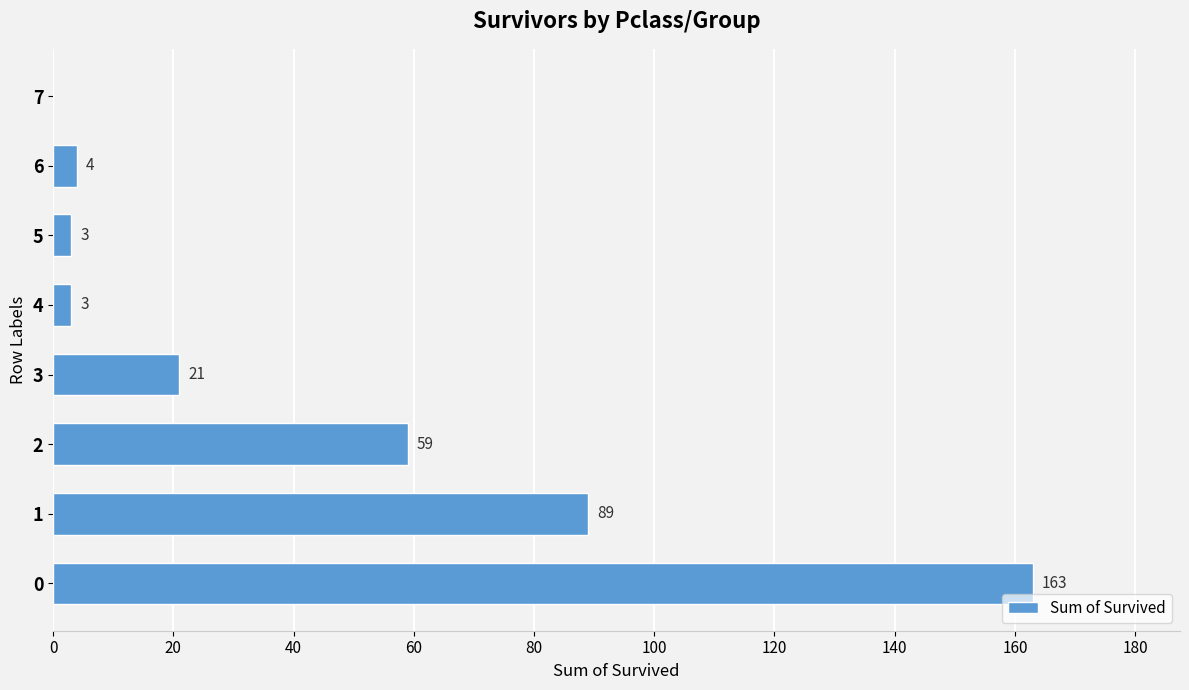

What is the change in value from 1 to 6?

-85